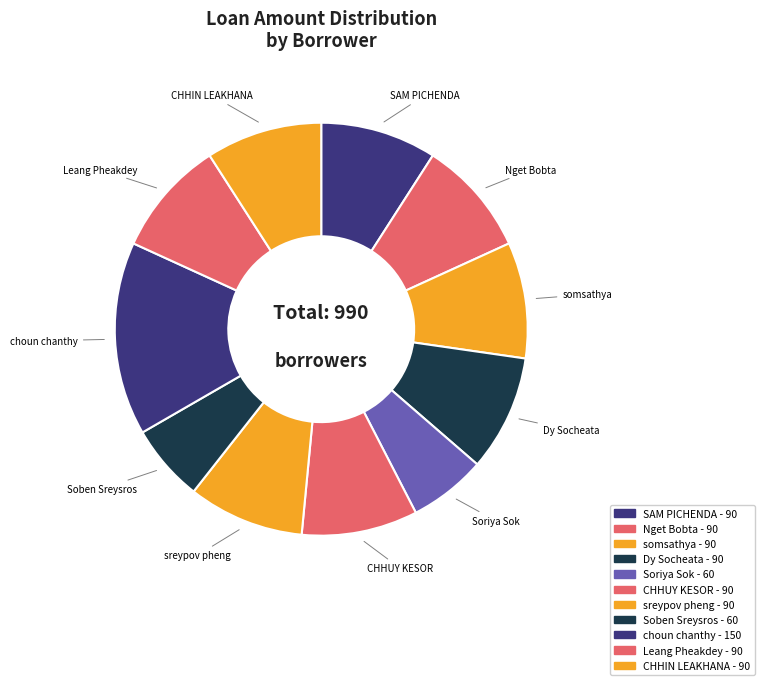

Does Nget Bobta account for over 50% of the chart?

No